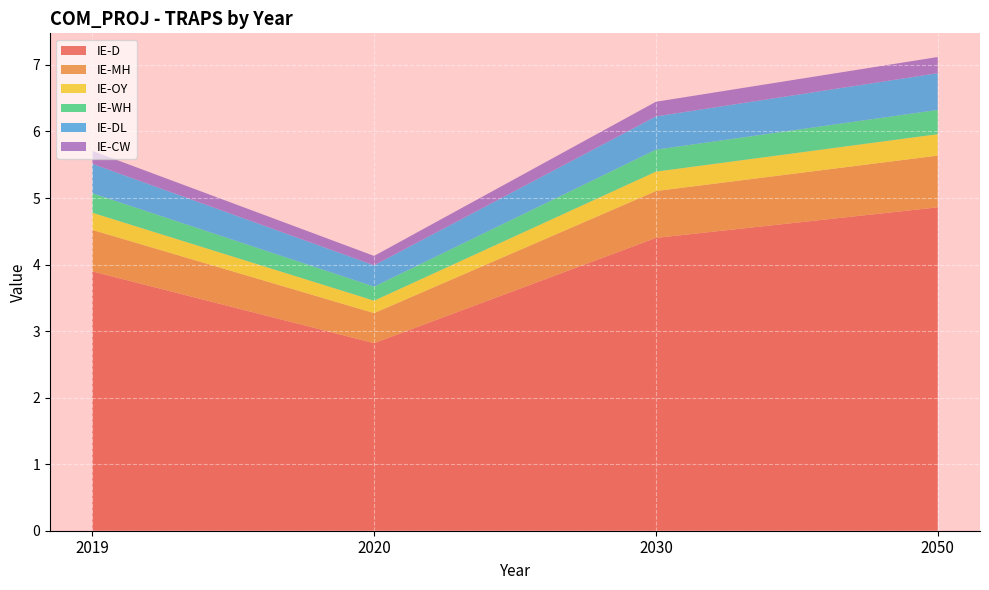

Reading right to left, extract all data points from this chart.

IE-D: 2050=4.9	2030=4.4	2020=2.8	2019=3.9
IE-MH: 2050=0.8	2030=0.7	2020=0.5	2019=0.6
IE-OY: 2050=0.3	2030=0.3	2020=0.2	2019=0.3
IE-WH: 2050=0.4	2030=0.3	2020=0.2	2019=0.3
IE-DL: 2050=0.6	2030=0.5	2020=0.3	2019=0.4
IE-CW: 2050=0.2	2030=0.2	2020=0.1	2019=0.2